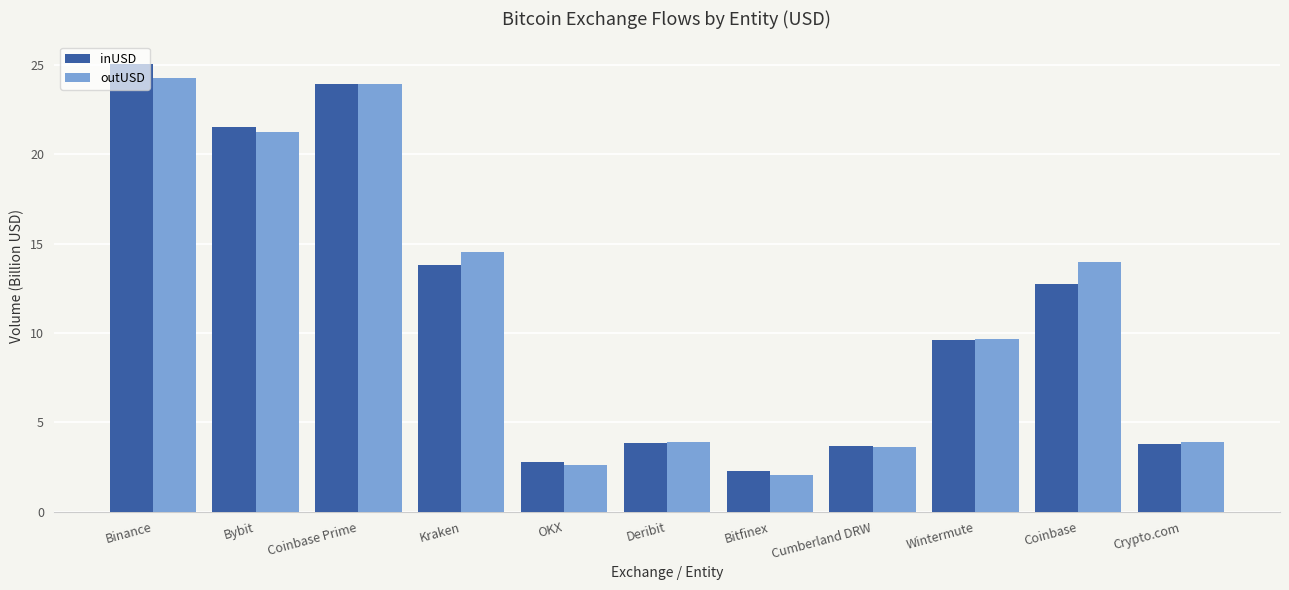

Reading left to right, what are all the values shown in this chart?

inUSD: 25.1	21.5	23.9	13.8	2.8	3.8	2.3	3.7	9.6	12.7	3.8
outUSD: 24.3	21.3	23.9	14.5	2.6	3.9	2.1	3.6	9.7	14.0	3.9